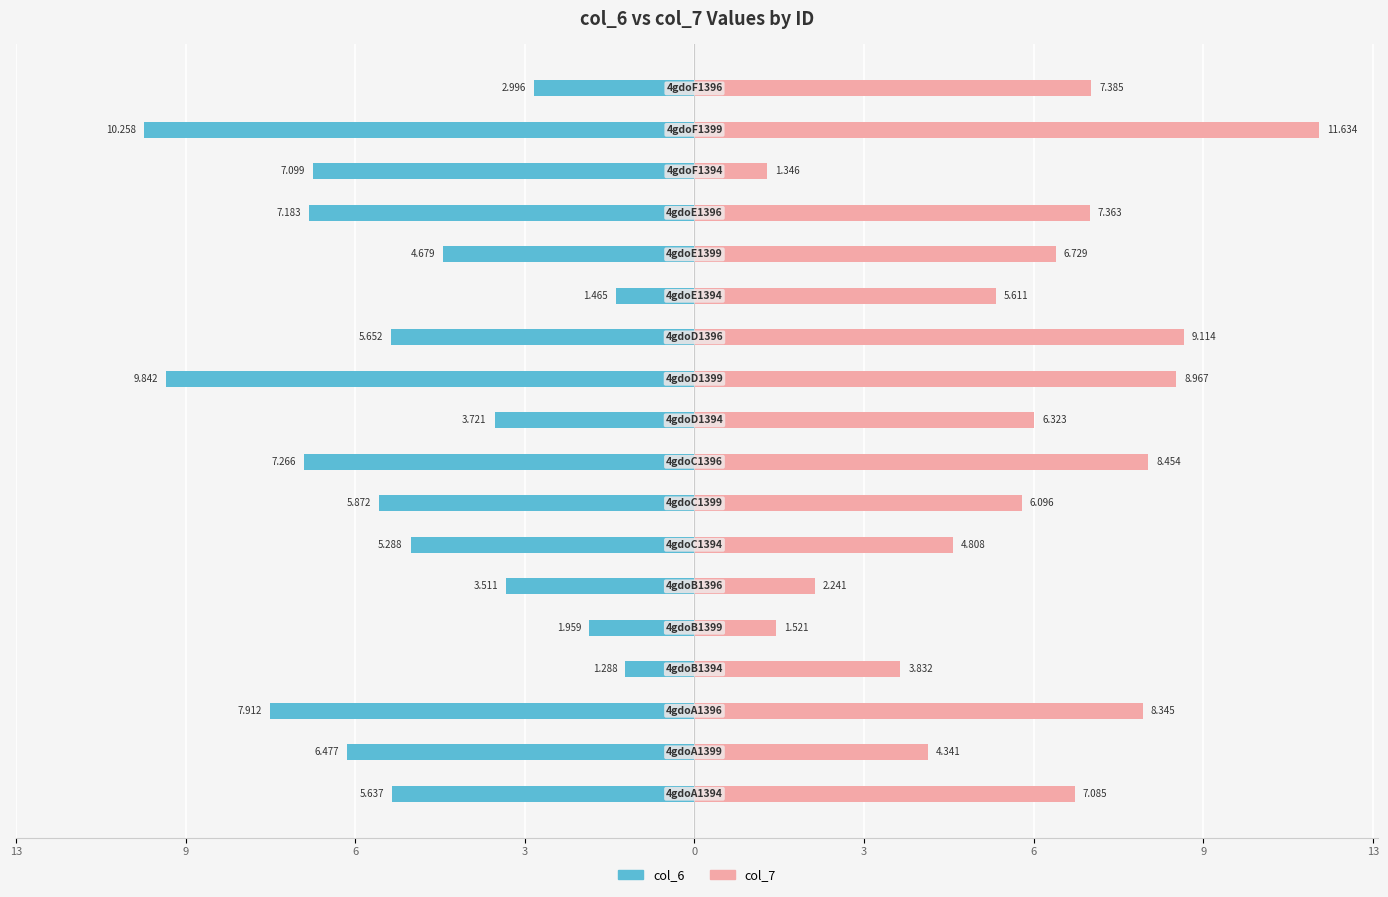

Rank the series by their maximum value, from highest to lowest.

col_7, col_6